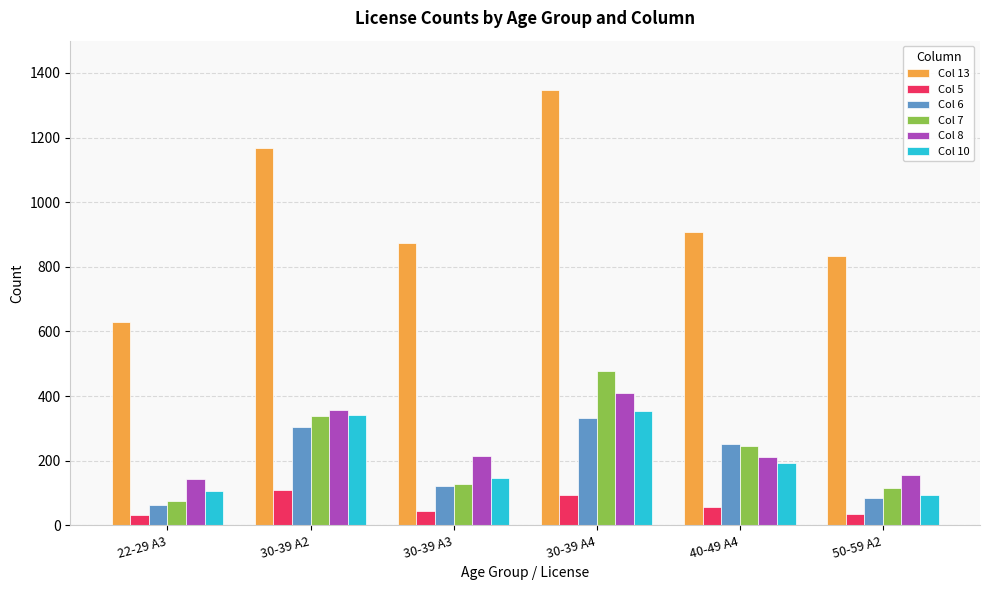

How many bars are there in total?

36